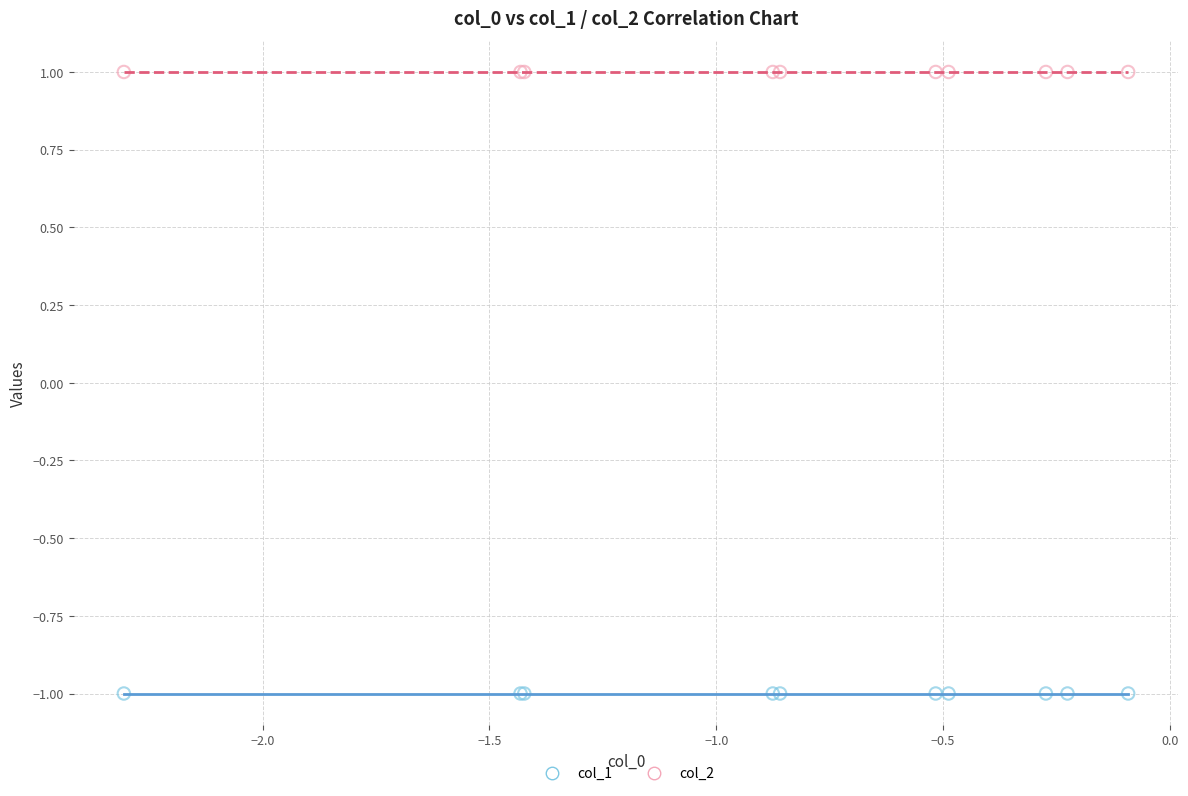

What are all the series names shown in the legend?

col_1, col_2